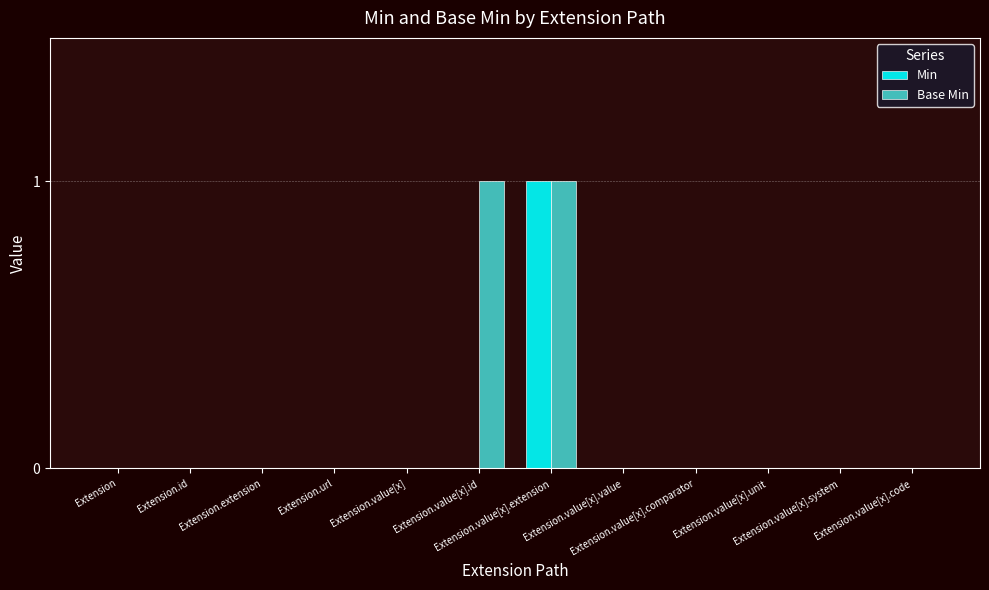

Reading left to right, what are all the values shown in this chart?

Min: 0	0	0	0	0	0	1	0	0	0	0	0
Base Min: 0	0	0	0	0	1	1	0	0	0	0	0